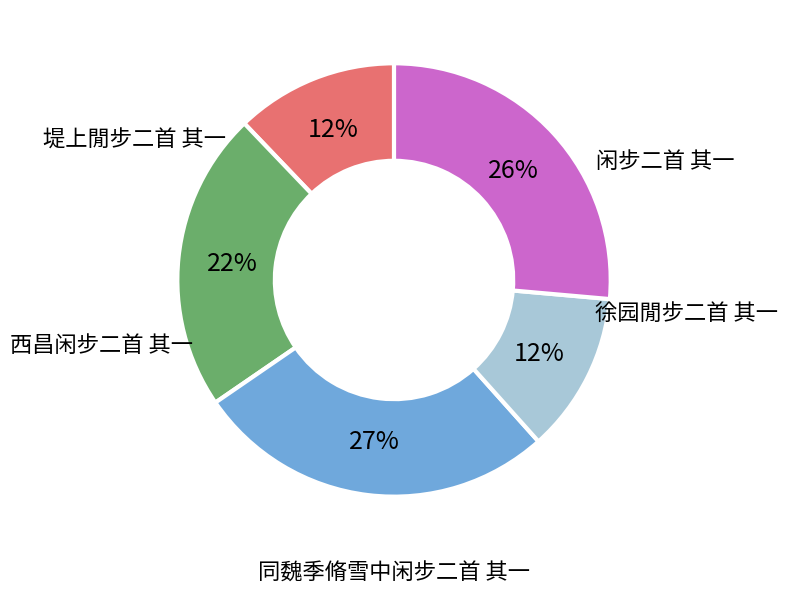

Count the number of slices in the pie.

5